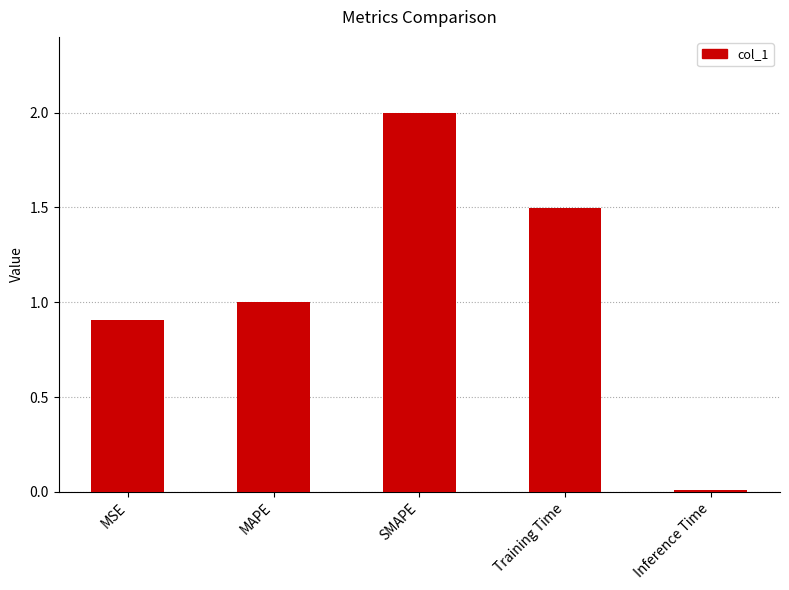

What is the difference between the second highest and second lowest values?

0.6